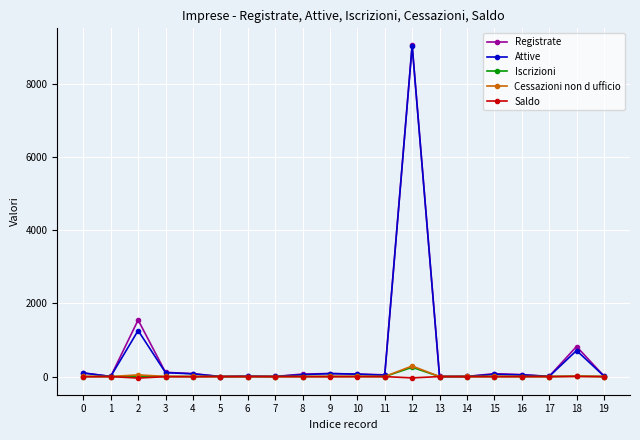

At how many categories does at least one series exceed 5927?

1